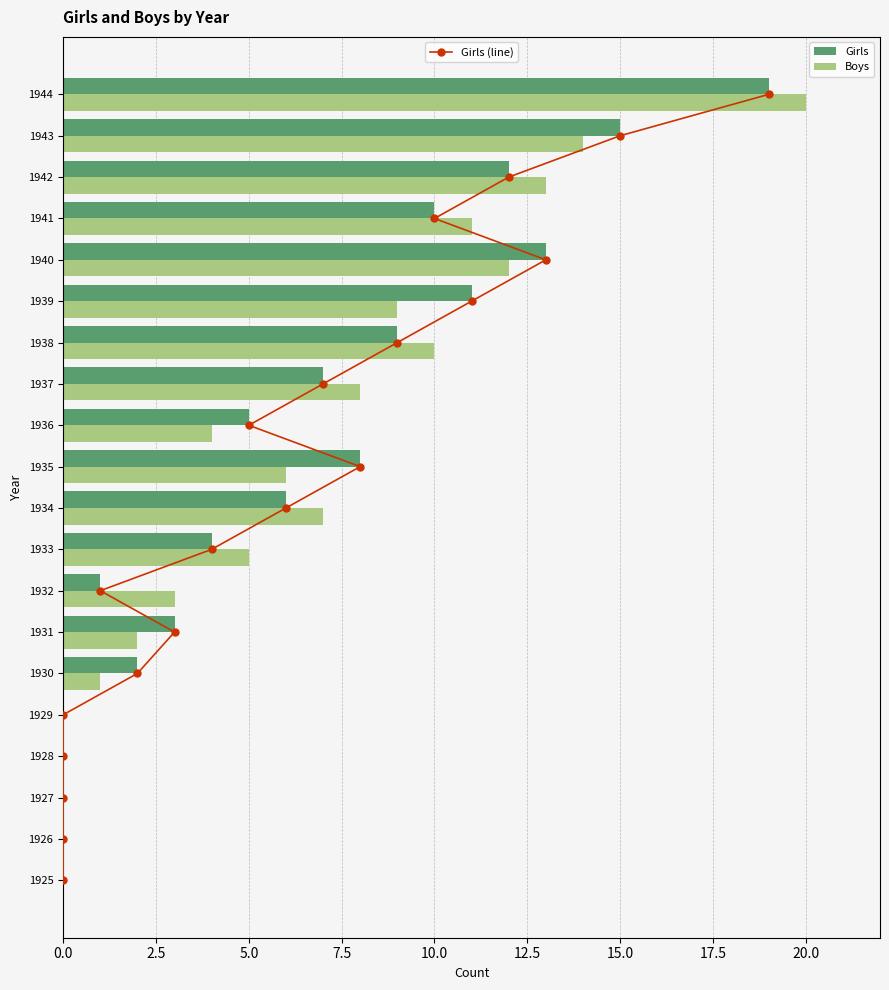

What is the average value of the Girls series?

6